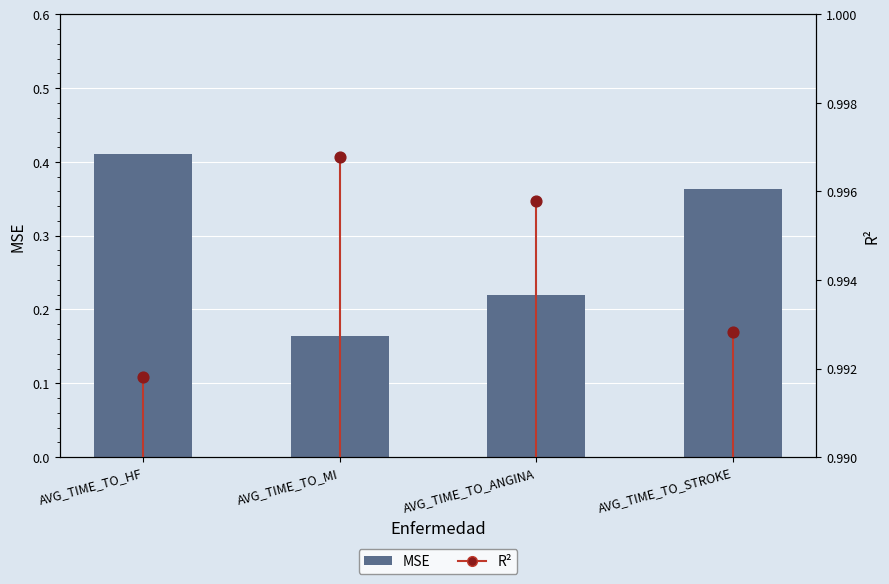

At how many categories does at least one series exceed 0?

4